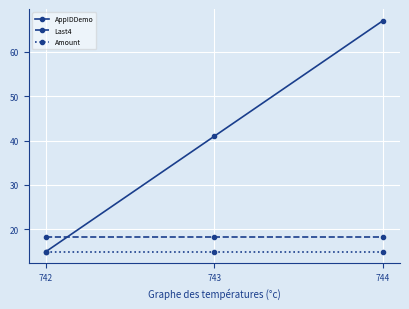

How many lines are shown in the chart?

3